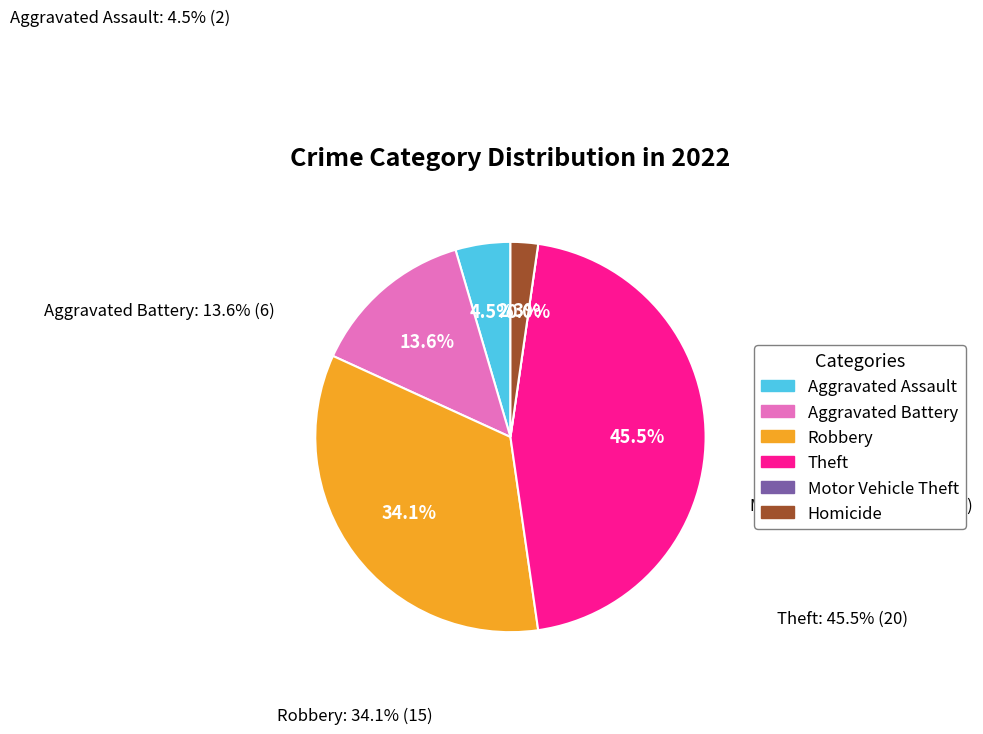

Is there a majority slice in this chart?

No